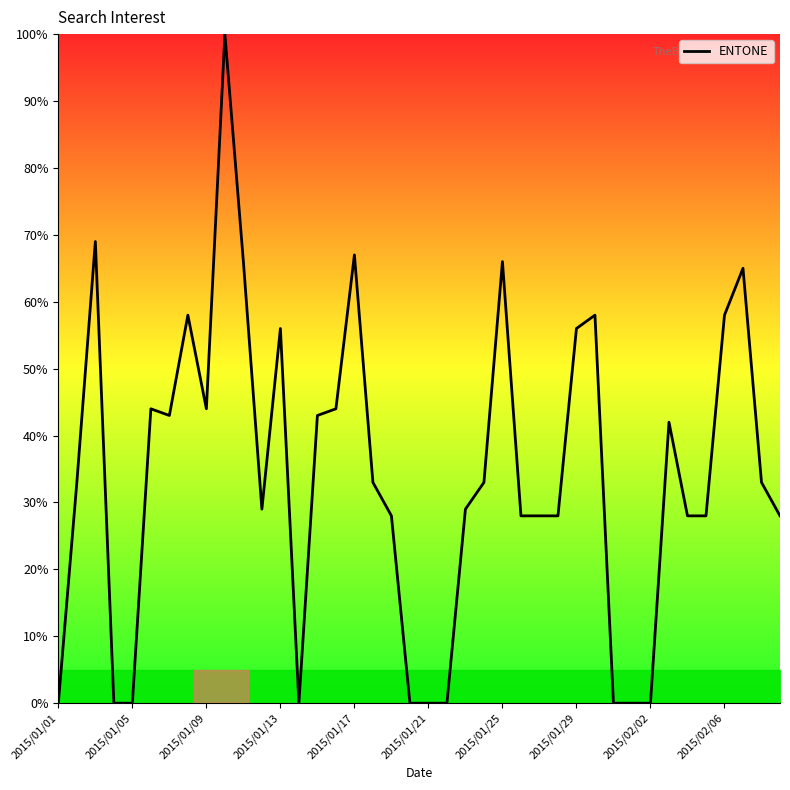

What is the difference between the maximum and minimum values?

100